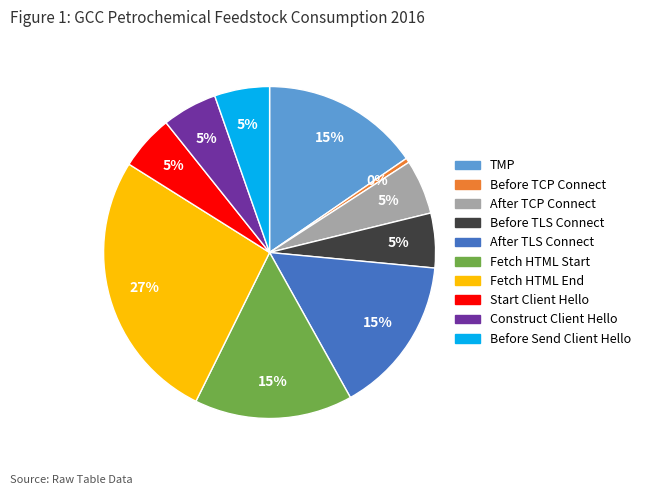

Is there a majority slice in this chart?

No